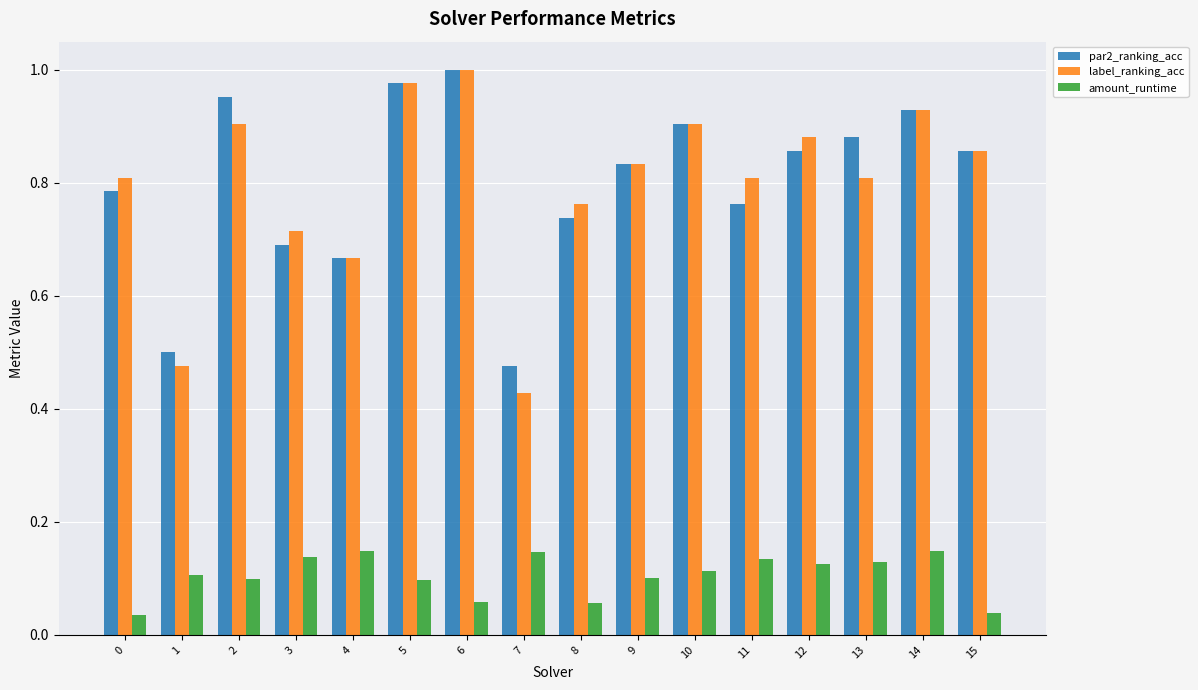

How many bars are there in total?

48